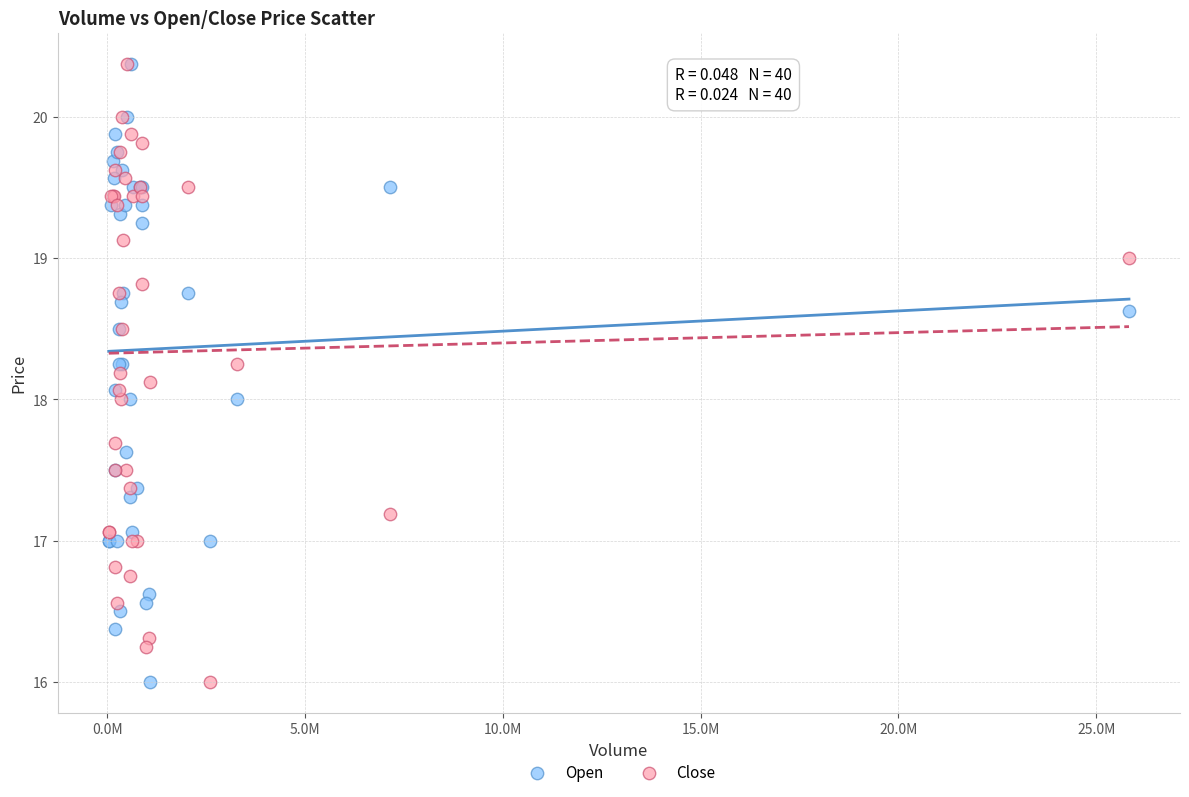

What are all the series names shown in the legend?

Open, Close